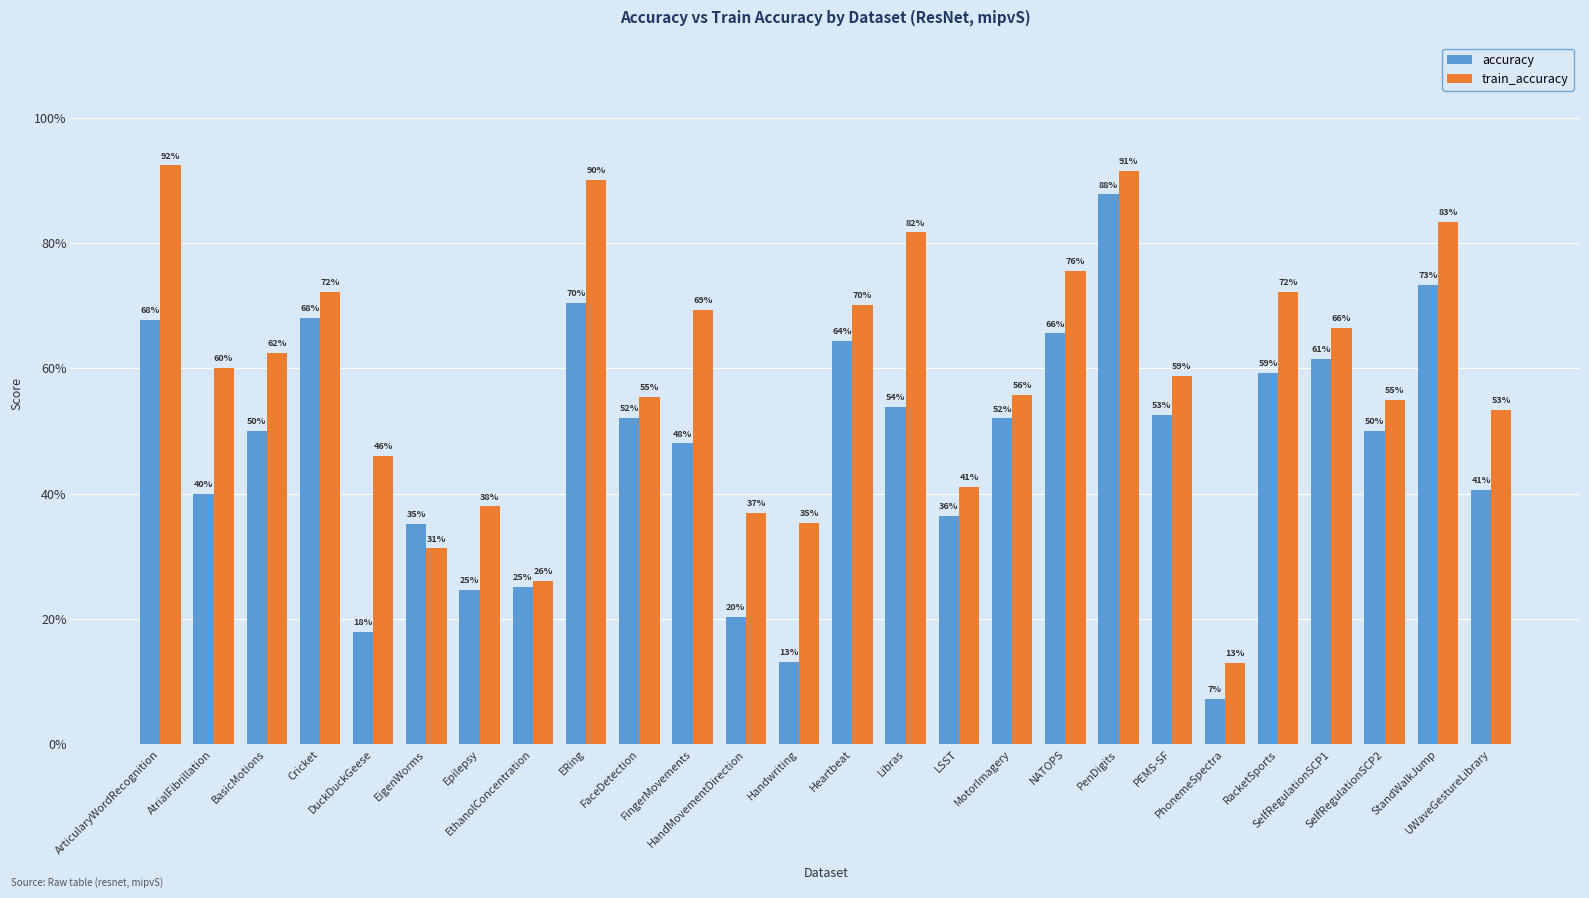

What is the greatest value displayed?

0.9